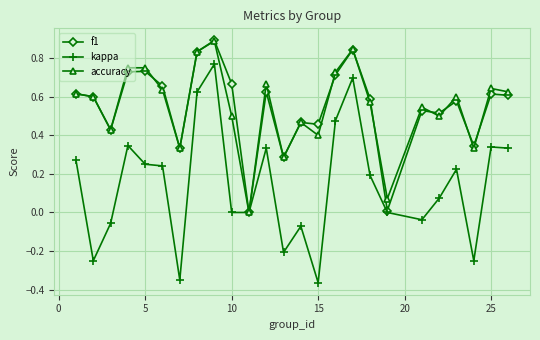

True or false: f1 has more than 1 points higher than both neighbors.

True